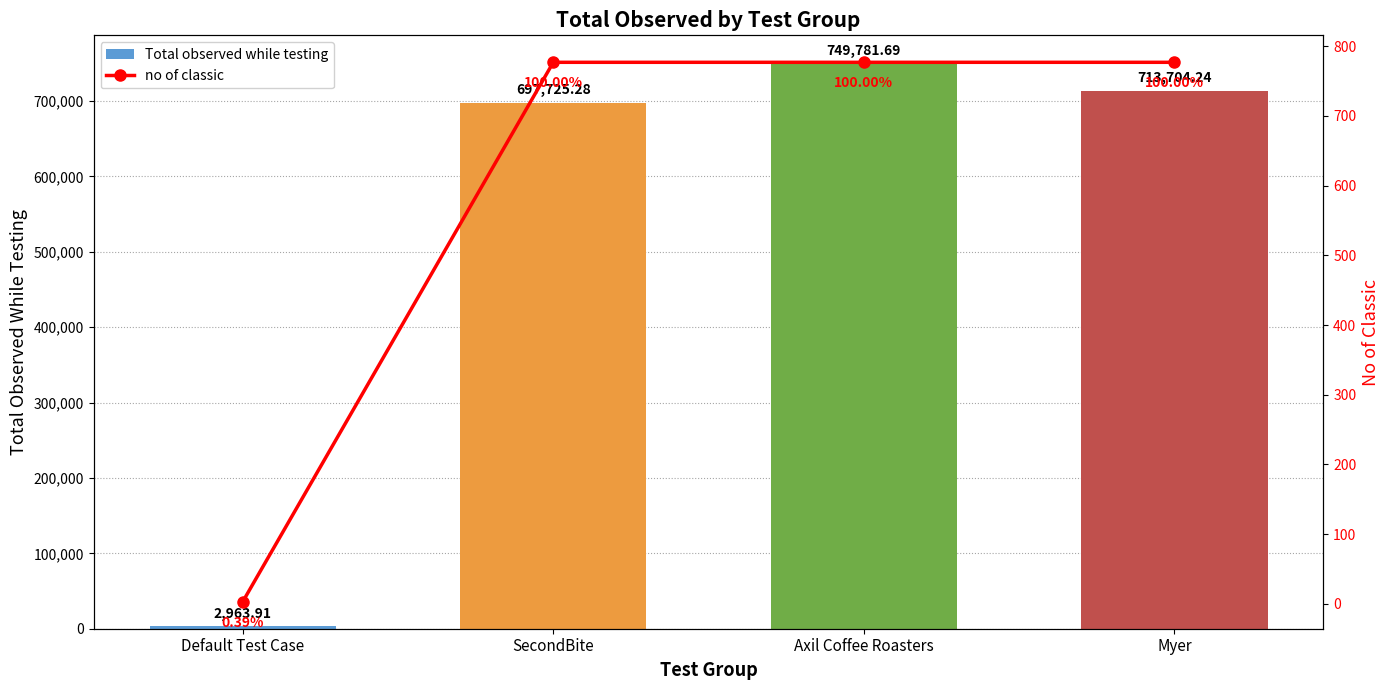

What are all the series names shown in the legend?

Total observed while testing, no of classic